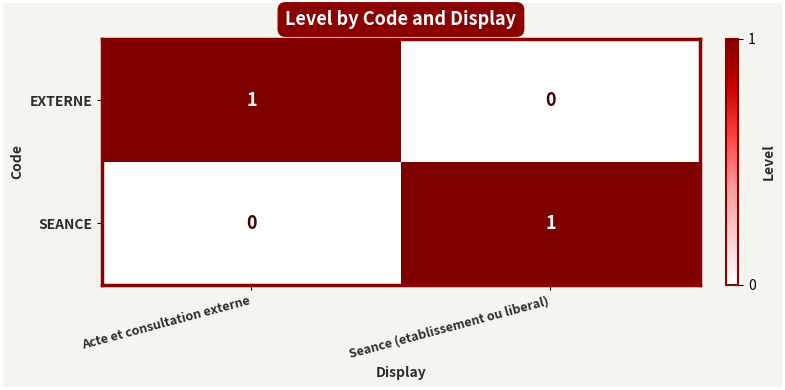

Reading left to right, what are all the values shown in this chart?

EXTERNE: Acte et consultation externe=1	Seance (etablissement ou liberal)=0
SEANCE: Acte et consultation externe=0	Seance (etablissement ou liberal)=1